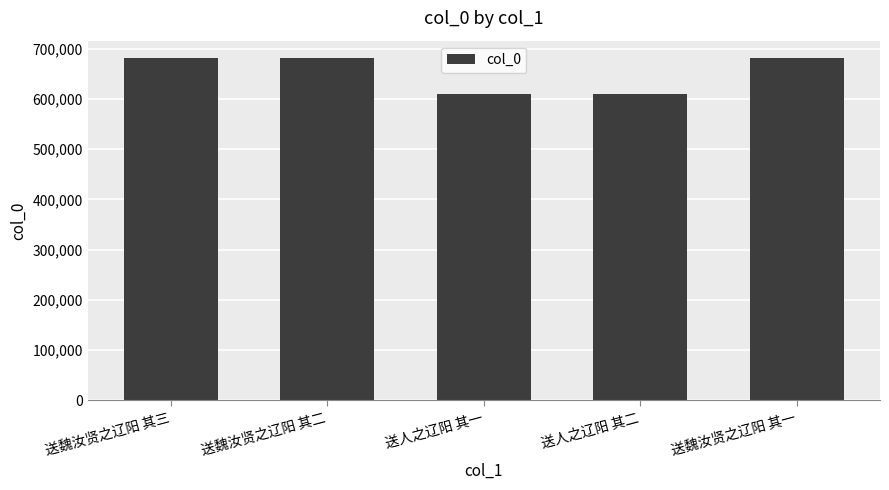

What is the maximum value shown in the chart?

681542